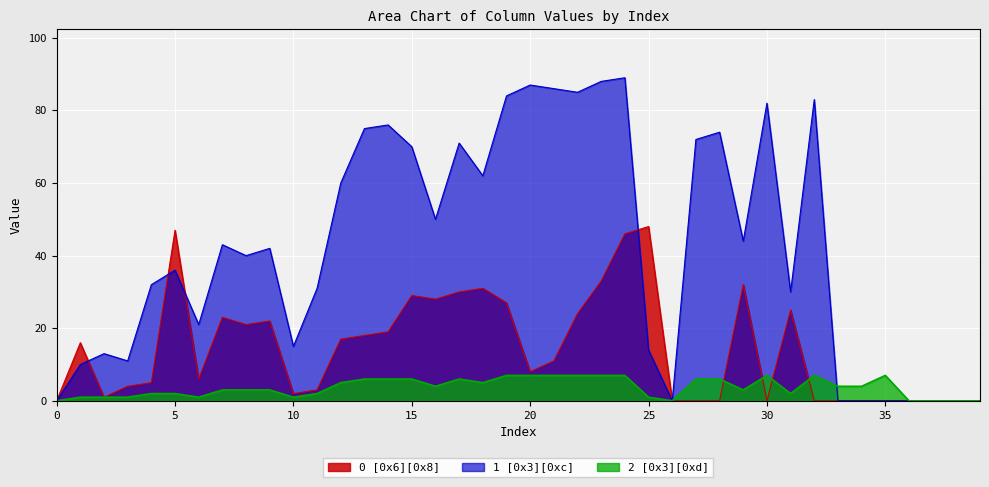

Reading left to right, what are all the values shown in this chart?

0 [0x6][0x8]: 0=0	1=16	2=1	3=4	4=5	5=47	6=6	7=23	8=21	9=22	10=2	11=3	12=17	13=18	14=19	15=29	16=28	17=30	18=31	19=27	20=8	21=11	22=24	23=33	24=46	25=48	26=0	27=0	28=0	29=32	30=0	31=25	32=0	33=0	34=0	35=0	36=0	37=0	38=0	39=0
1 [0x3][0xc]: 0=0	1=10	2=13	3=11	4=32	5=36	6=21	7=43	8=40	9=42	10=15	11=31	12=60	13=75	14=76	15=70	16=50	17=71	18=62	19=84	20=87	21=86	22=85	23=88	24=89	25=14	26=0	27=72	28=74	29=44	30=82	31=30	32=83	33=0	34=0	35=0	36=0	37=0	38=0	39=0
2 [0x3][0xd]: 0=0	1=1	2=1	3=1	4=2	5=2	6=1	7=3	8=3	9=3	10=1	11=2	12=5	13=6	14=6	15=6	16=4	17=6	18=5	19=7	20=7	21=7	22=7	23=7	24=7	25=1	26=0	27=6	28=6	29=3	30=7	31=2	32=7	33=4	34=4	35=7	36=0	37=0	38=0	39=0